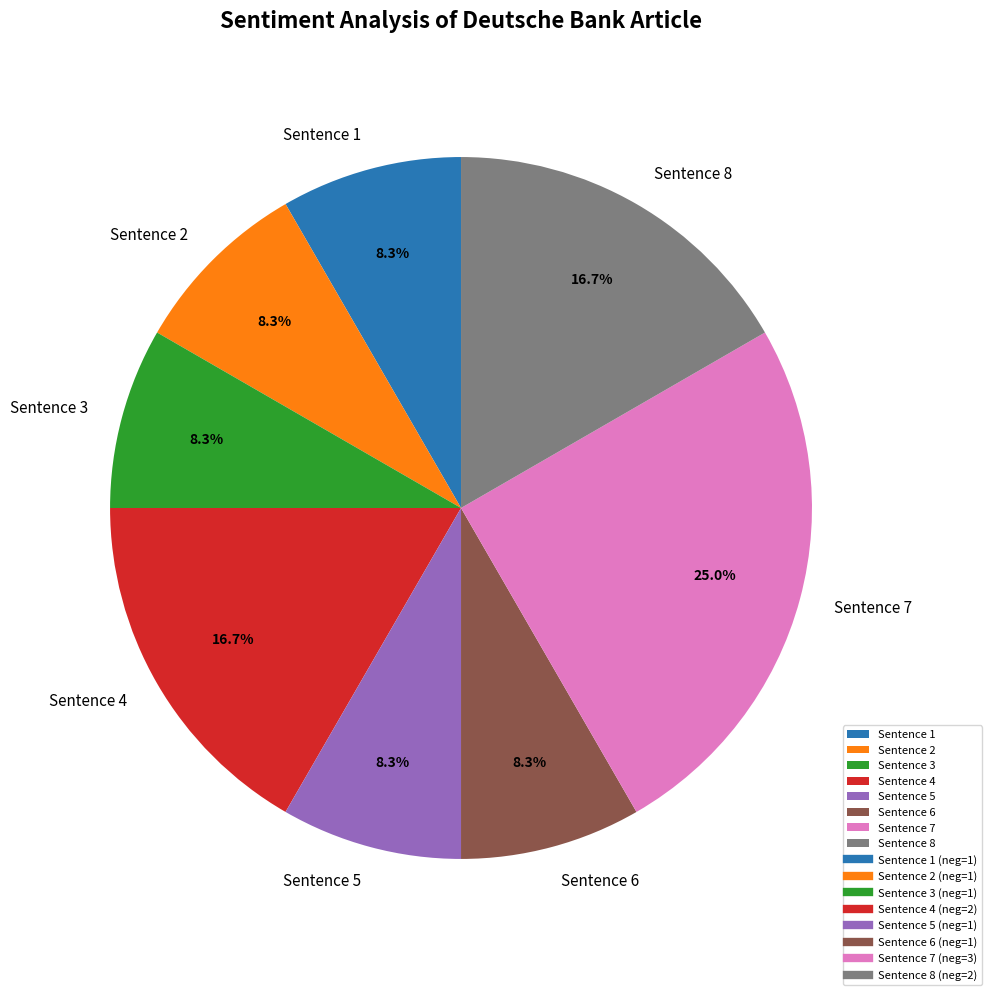

Which category has the biggest portion of the pie?

Sentence 7